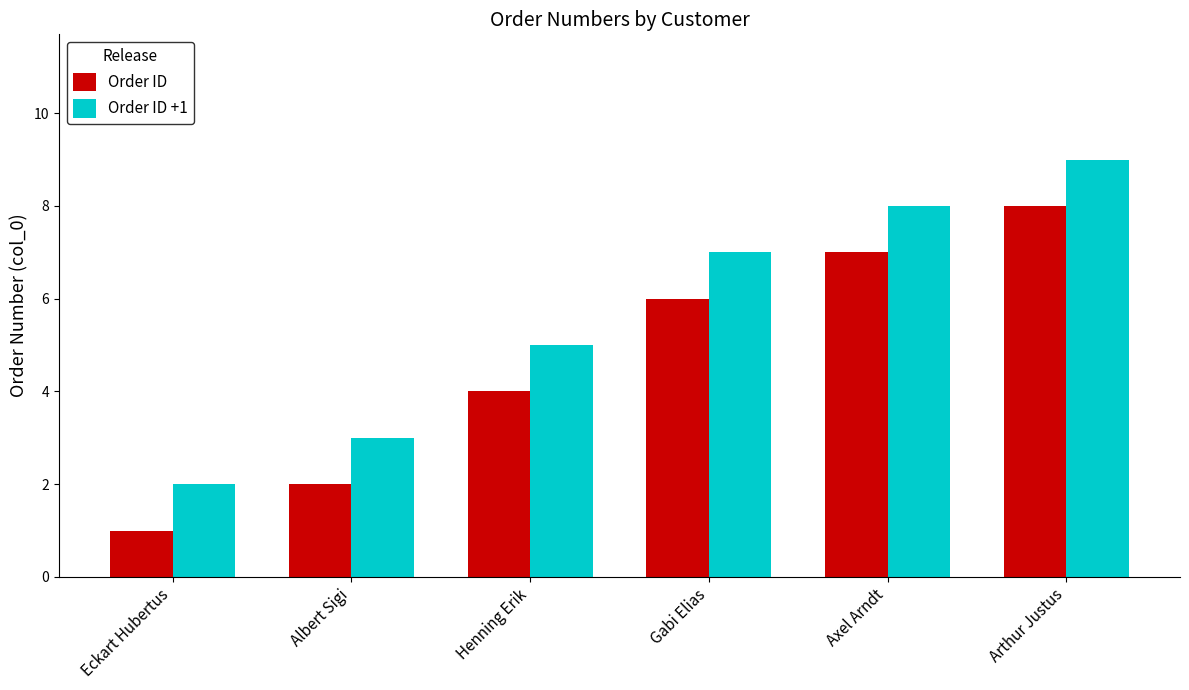

What are all the series names shown in the legend?

Order ID, Order ID +1